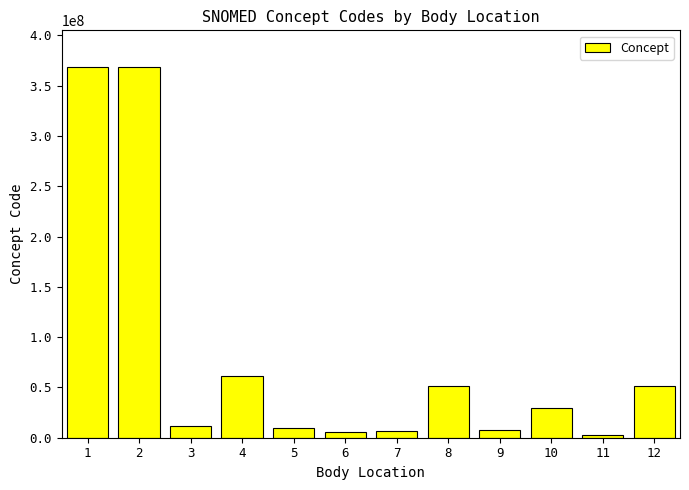

What is the difference between the second highest and second lowest values?

362257006